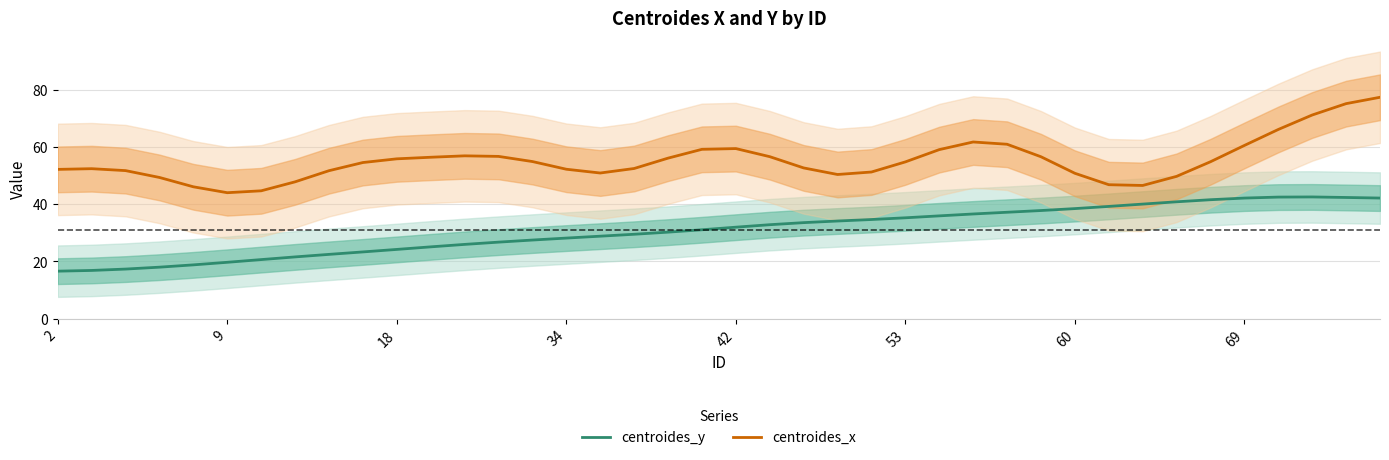

True or false: centroides_x and centroides_y cross at least once.

False